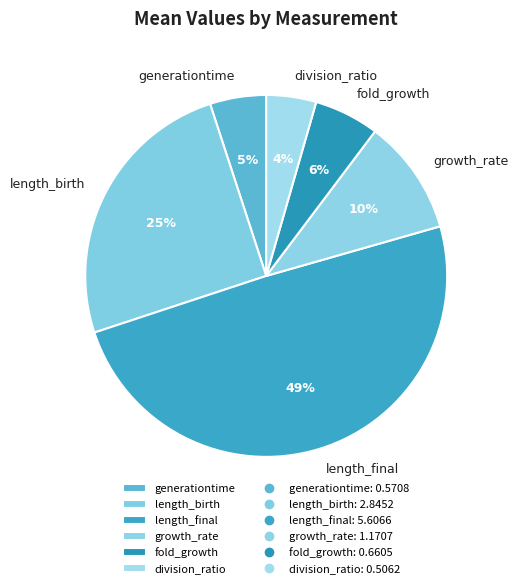

To the nearest percent, what is the average slice percentage?

17%